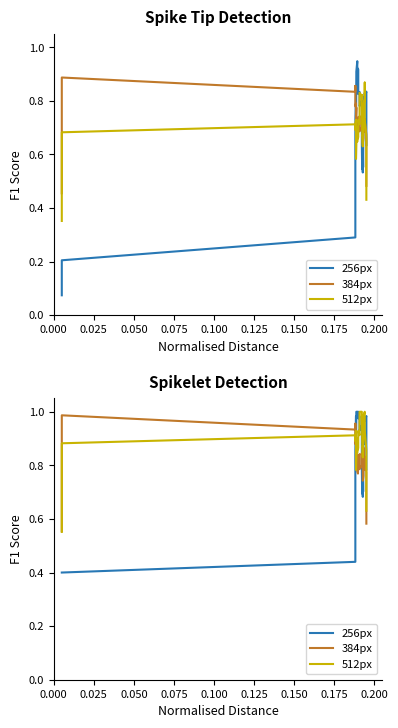

What is the difference between the maximum and minimum values in the 512px series?

0.4